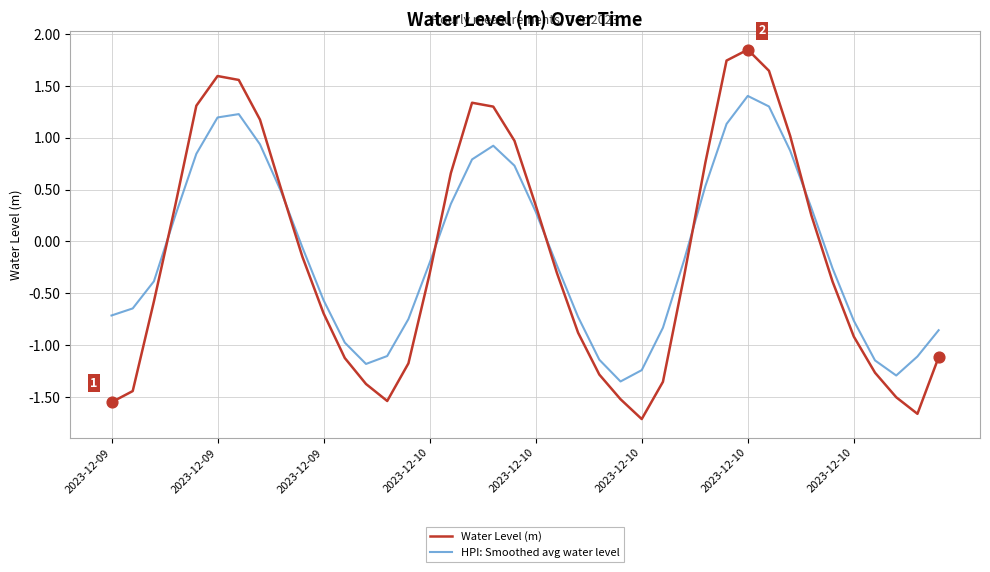

What is the smallest value displayed?

-1.7